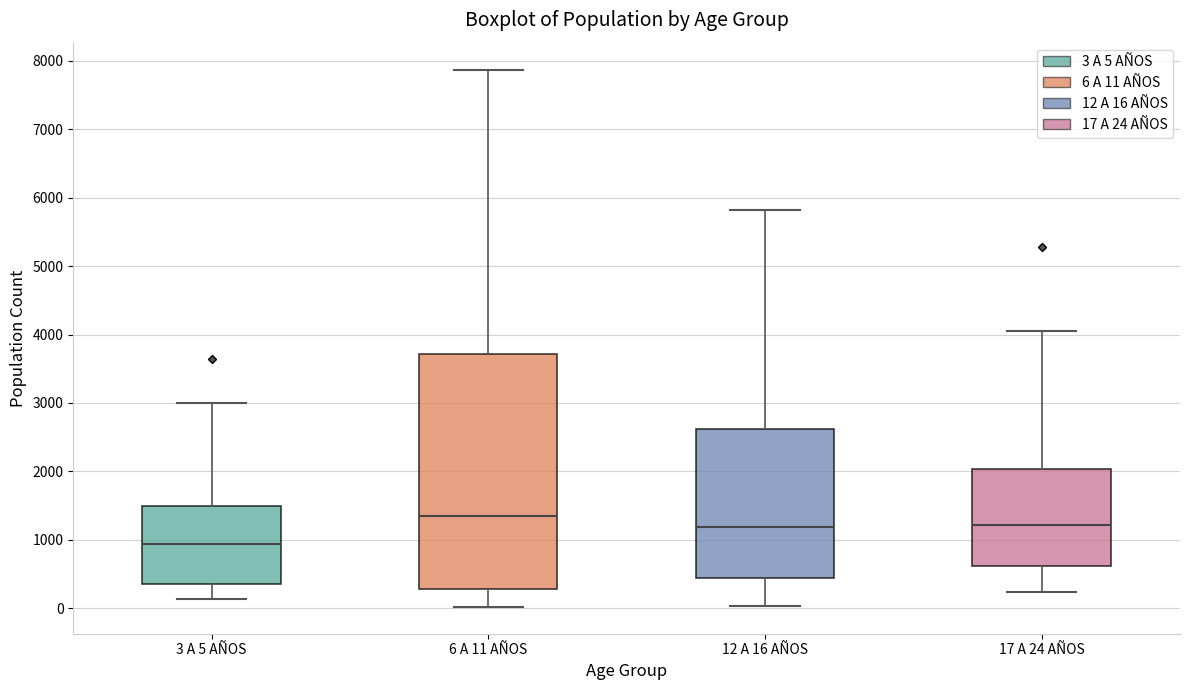

Which box is the tallest, from its lower edge to its upper edge?

6 A 11 AÑOS